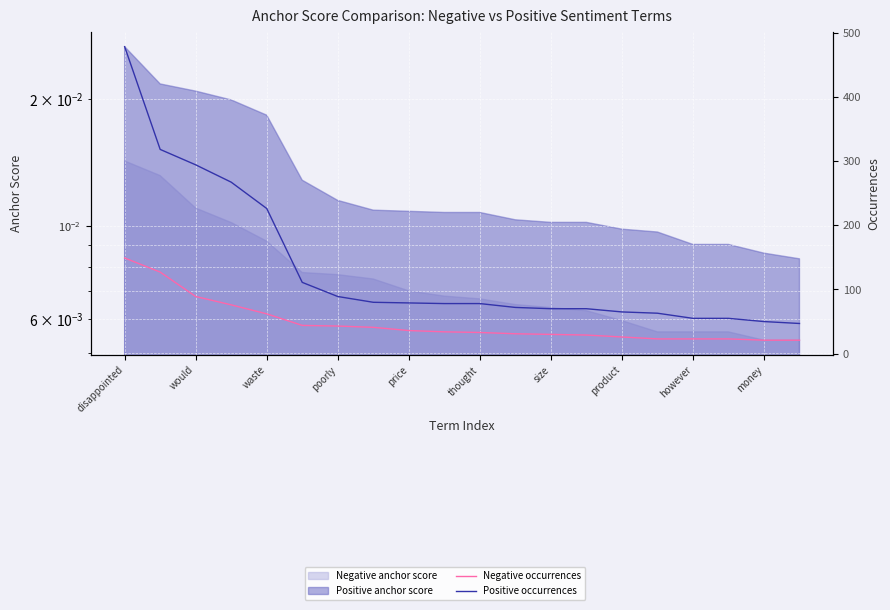

How many lines are shown in the chart?

2